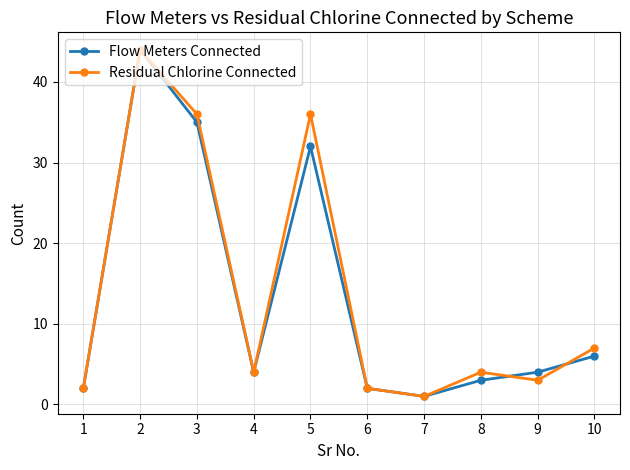

After their last crossing, which series has the higher values: Flow Meters Connected or Residual Chlorine Connected?

Residual Chlorine Connected